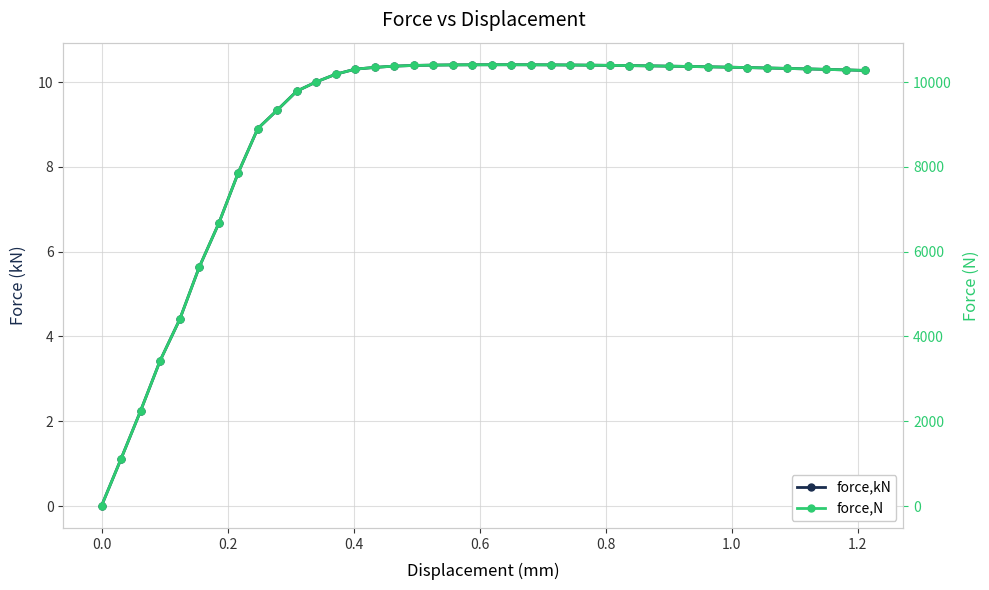

Is this an area chart (filled region under the line)?

No